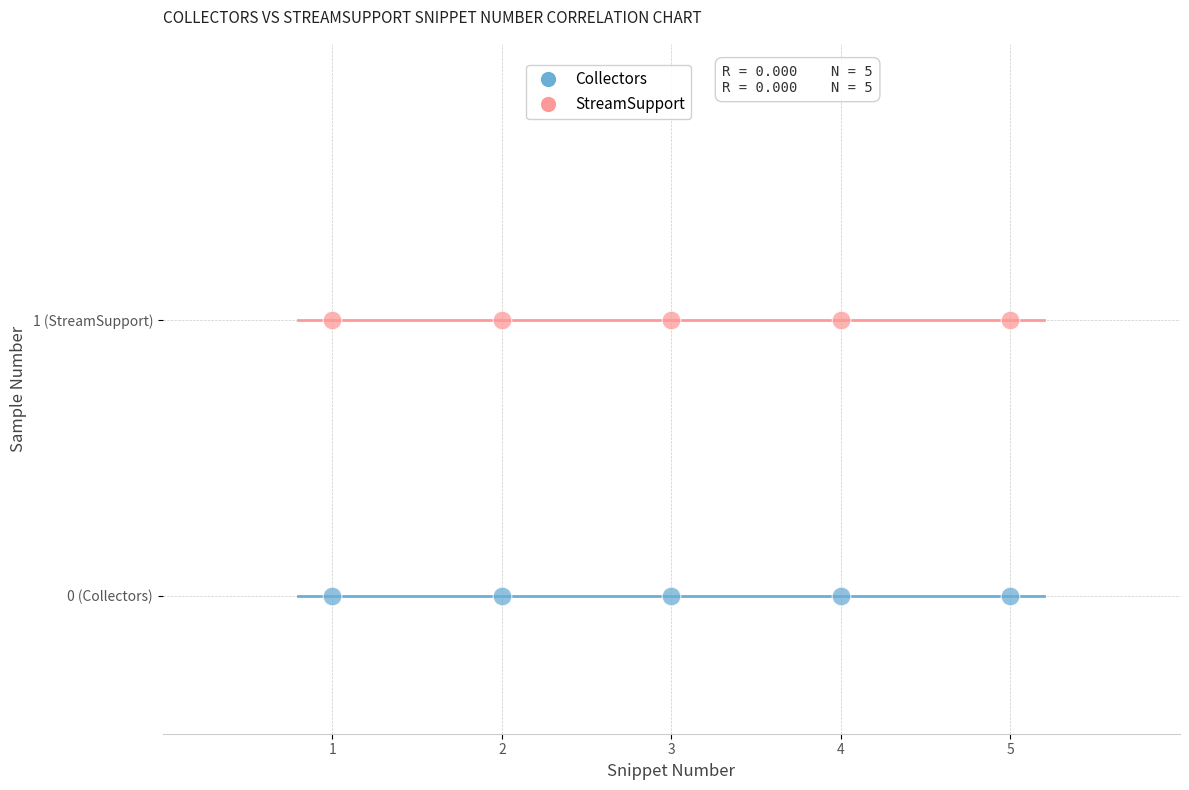

What are all the series names shown in the legend?

Collectors, StreamSupport